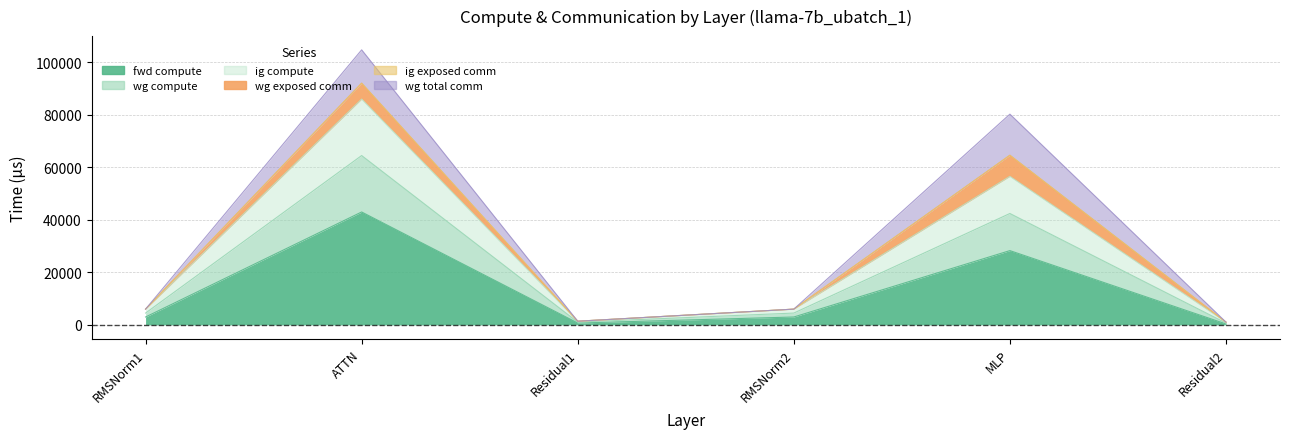

Between RMSNorm1 and Residual2, which is larger?

RMSNorm1